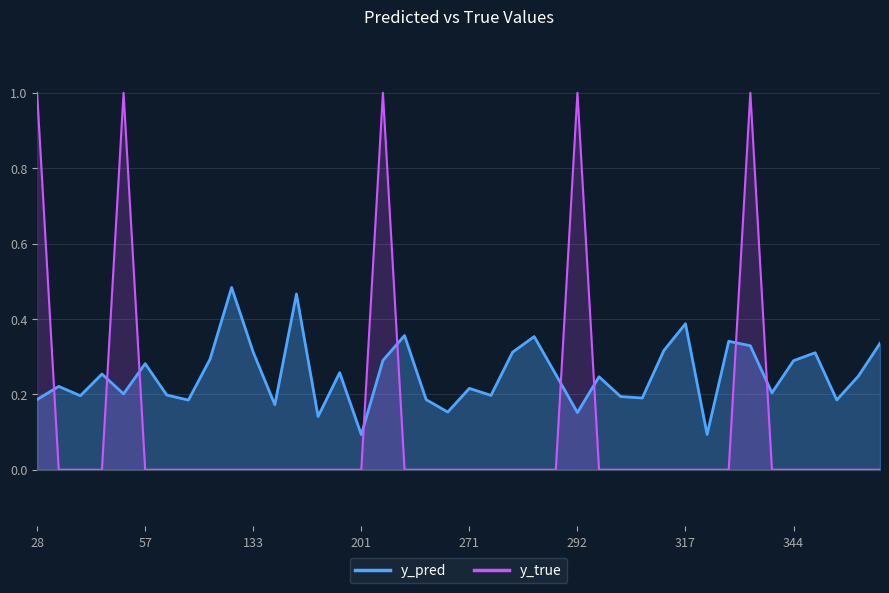

List the series in order of their peak value, highest first.

y_true, y_pred